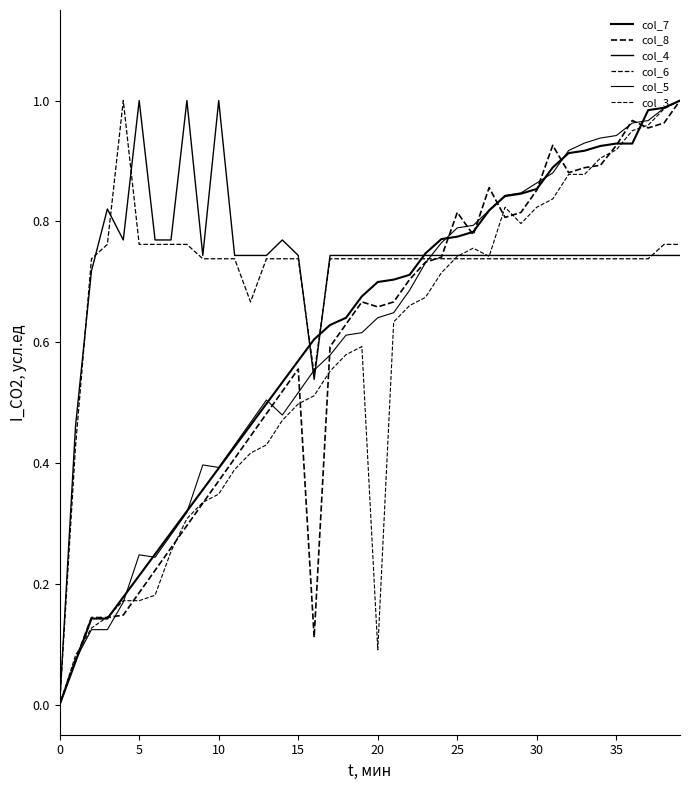

How many lines are shown in the chart?

6